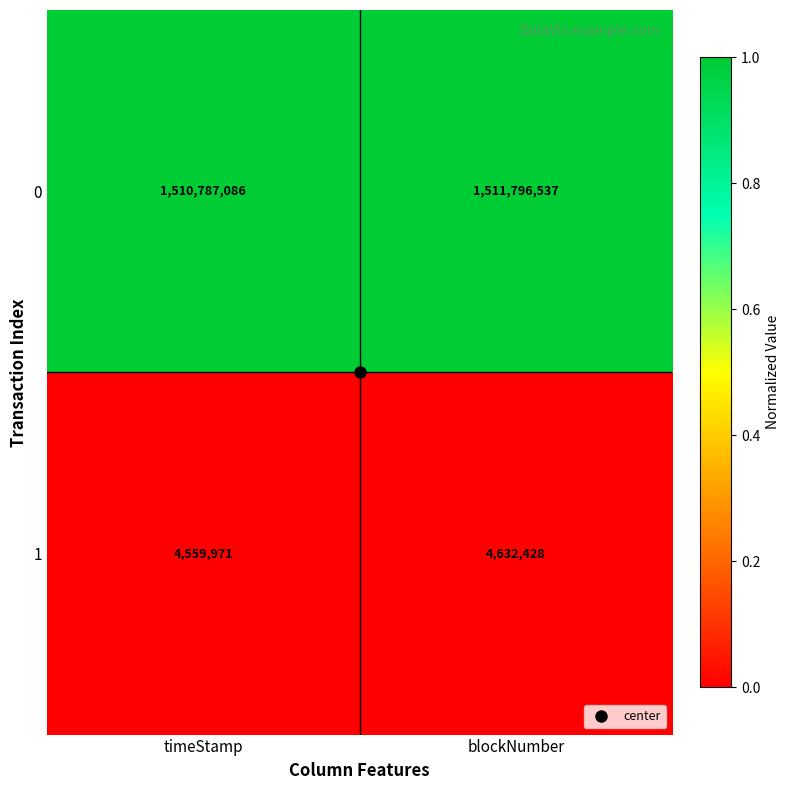

The 1 series shows 2977379 at blockNumber. True or false?

False